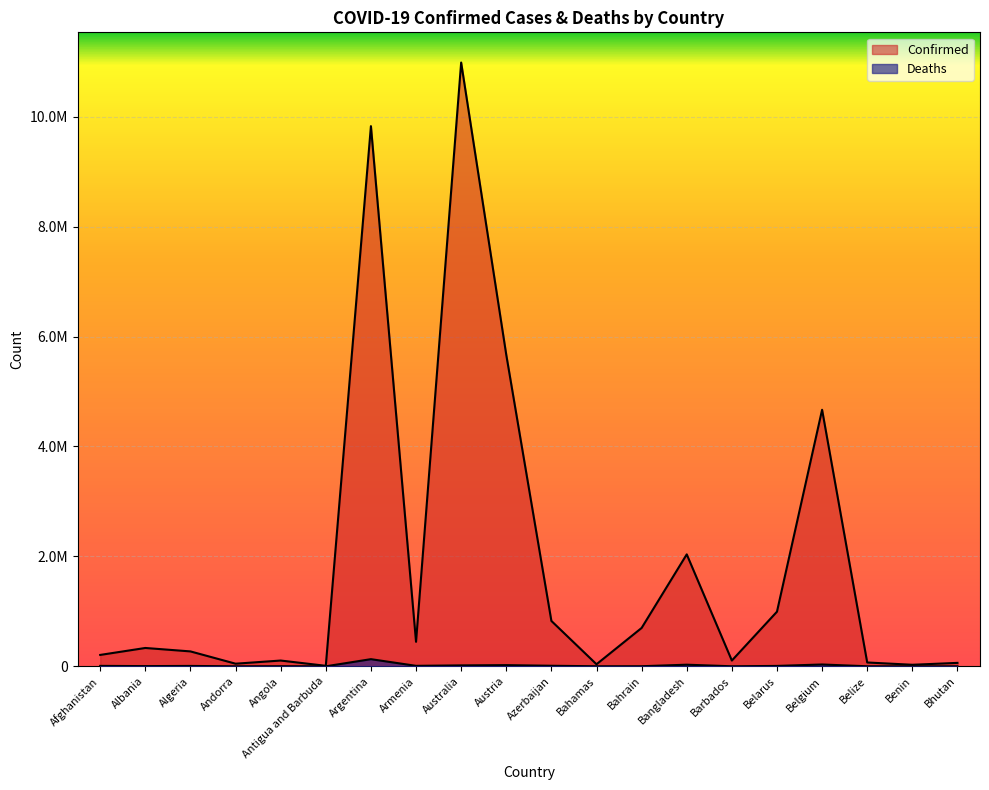

Reading left to right, list all the values displayed in this chart.

Confirmed: Afghanistan=207239	Albania=333708	Algeria=271186	Andorra=47686	Angola=104973	Antigua and Barbuda=9106	Argentina=9829236	Armenia=445881	Australia=10986958	Austria=5668157	Azerbaijan=825737	Bahamas=37491	Bahrain=698028	Bangladesh=2037003	Barbados=104944	Belarus=994037	Belgium=4668248	Belize=69675	Benin=27982	Bhutan=62524
Deaths: Afghanistan=7845	Albania=3594	Algeria=6881	Andorra=165	Angola=1928	Antigua and Barbuda=146	Argentina=130080	Armenia=8712	Australia=16756	Austria=21348	Azerbaijan=10002	Bahamas=833	Bahrain=1539	Bangladesh=29438	Barbados=568	Belarus=7118	Belgium=33228	Belize=688	Benin=163	Bhutan=21